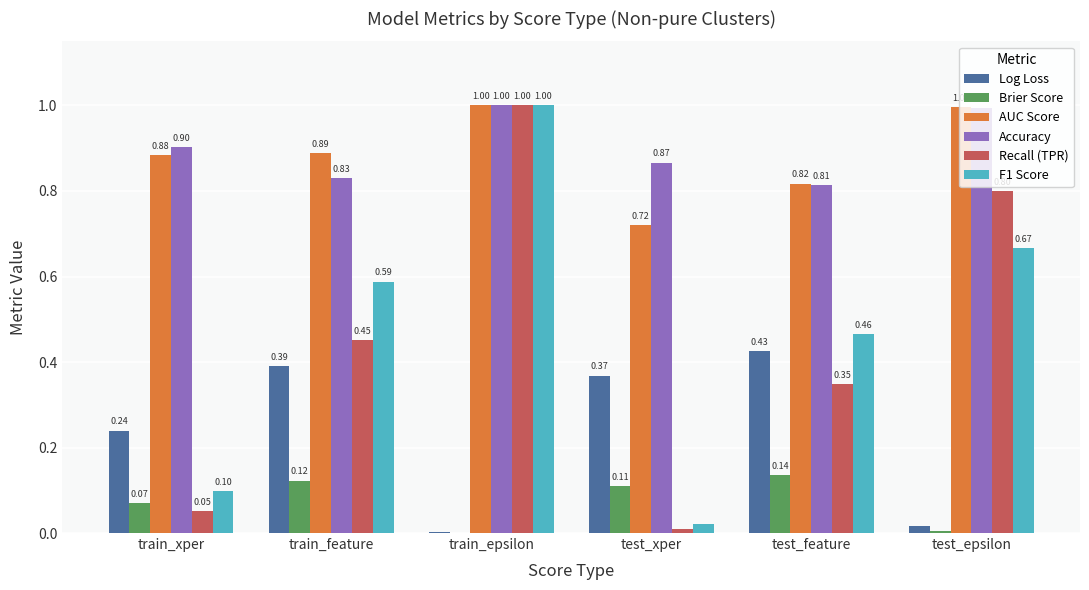

Which category has the highest value across all series?

train_epsilon